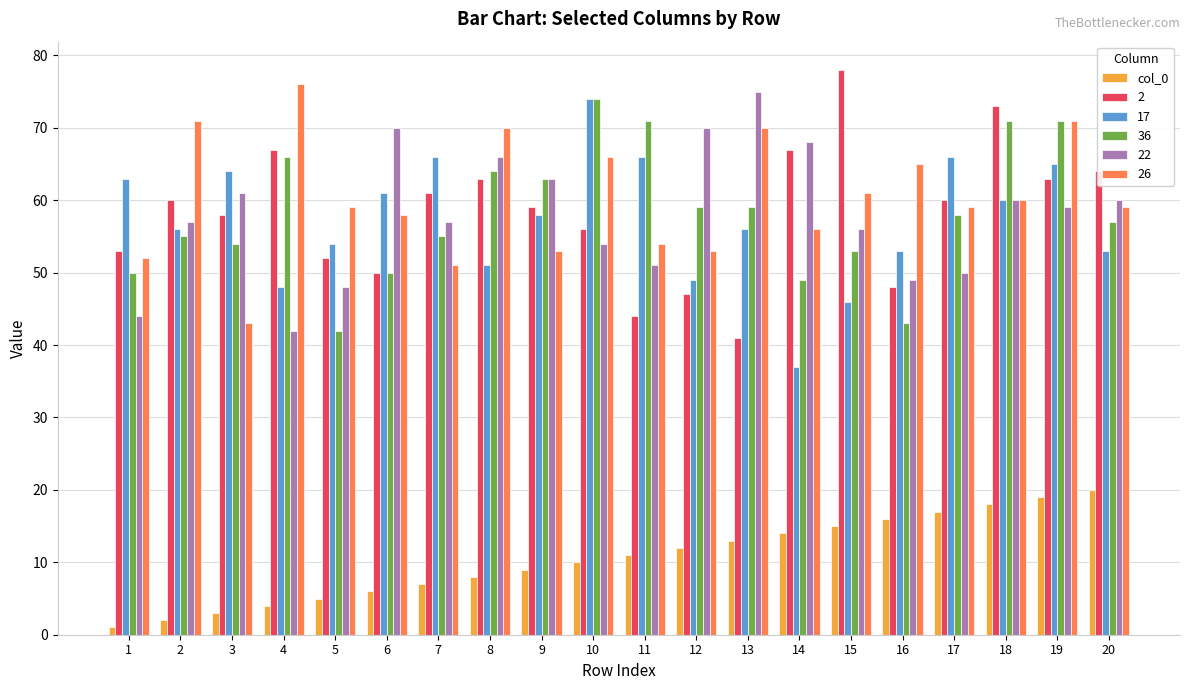

Is the value of 36 at 9 greater than the value of col_0 at 10?

Yes